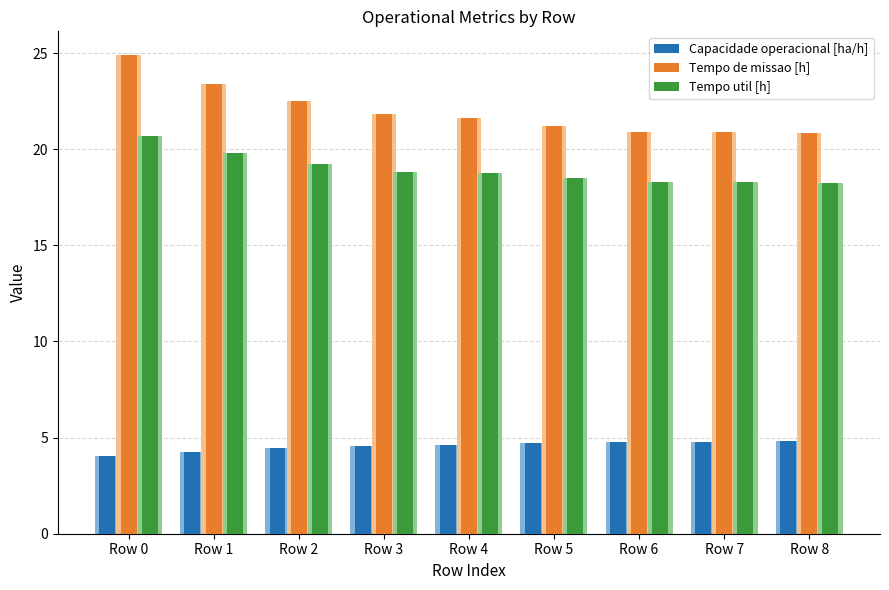

What is the average value of the Tempo util [h] series?

19.0